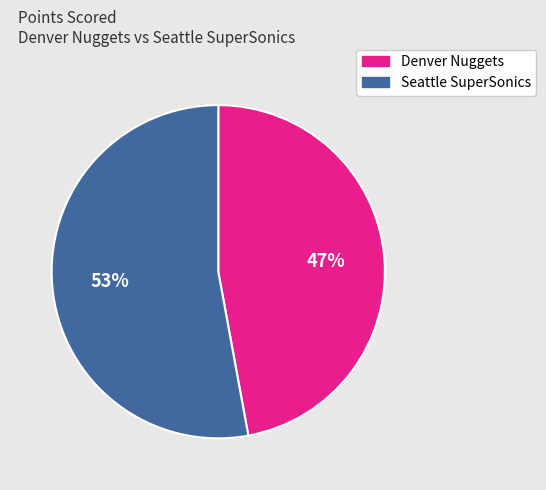

The Denver Nuggets slice represents 54% of the pie. True or false?

False